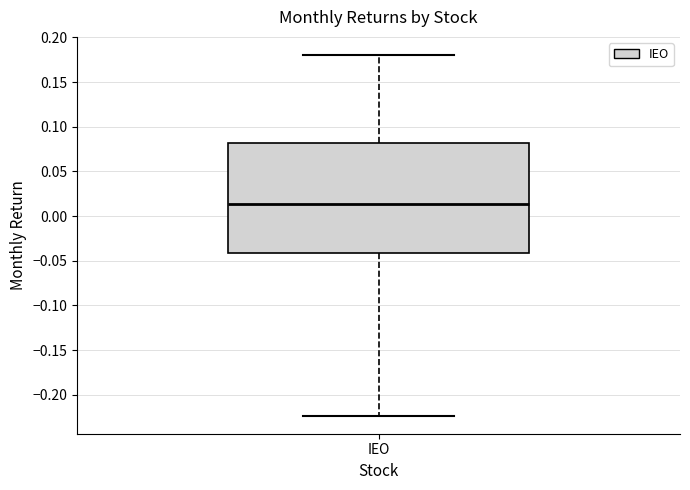

Read this box plot against the y-axis: the position of the median line, the range covered by the box, and the ends of both whiskers. The values are not printed on the chart, so give them approximately, as read against the axis.

median 0.015, box -0.040 to 0.080, whiskers -0.225 to 0.180